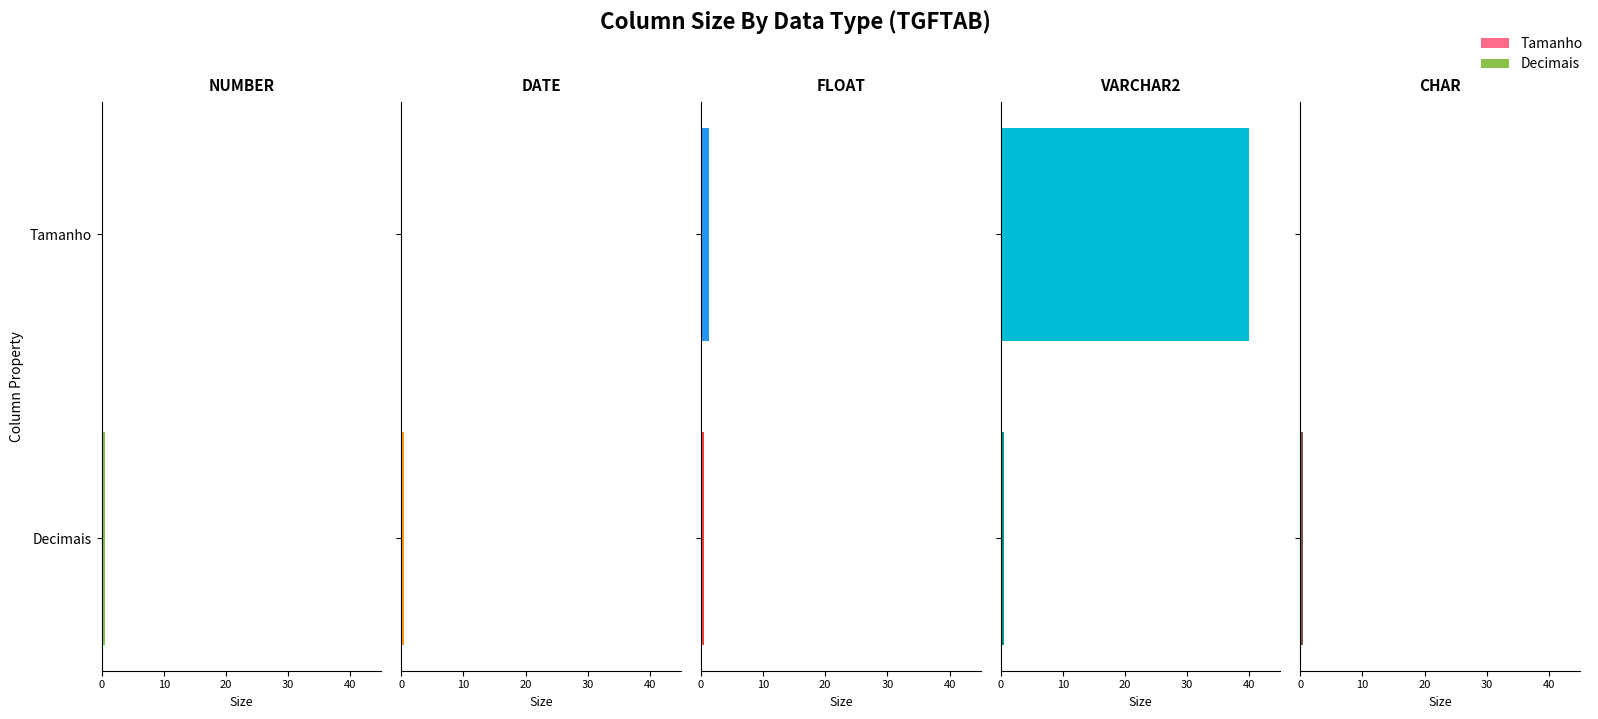

Are the bars grouped side by side (vs. stacked)?

Yes